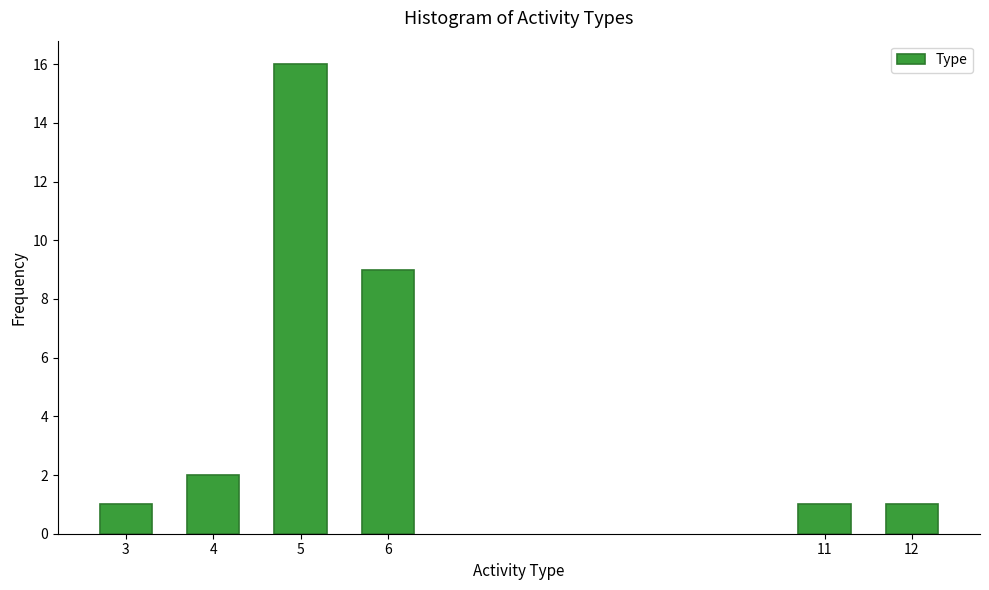

Reading left to right, extract all data points from this chart.

1	2	16	9	1	1